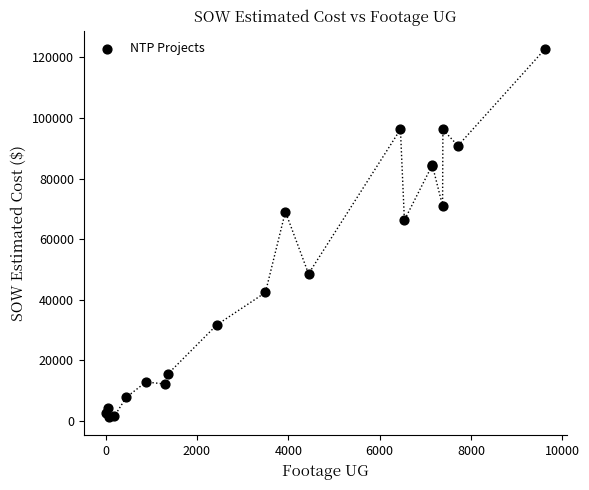

What Y value in the scatter plot is closest to 62029?

66271.5